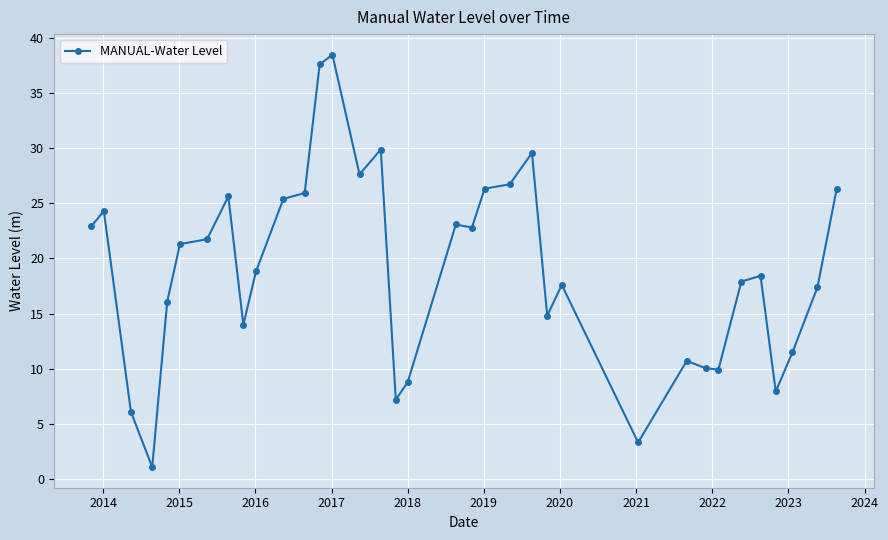

How many categories are shown in the chart?

35